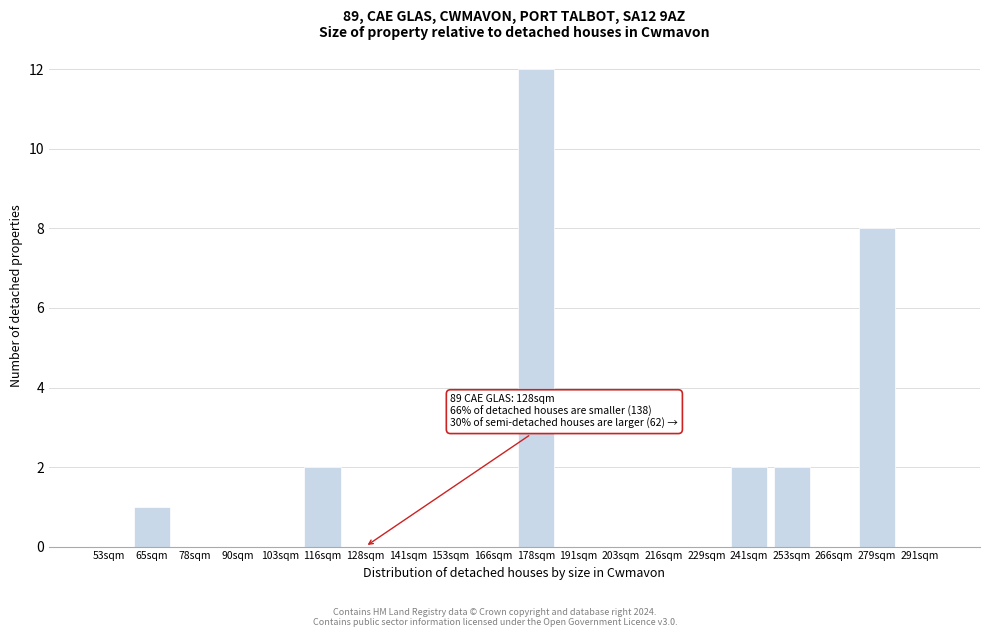

Reading left to right, transcribe all the data shown in this chart.

53sqm=0	65sqm=1	78sqm=0	90sqm=0	103sqm=0	116sqm=2	128sqm=0	141sqm=0	153sqm=0	166sqm=0	178sqm=12	191sqm=0	203sqm=0	216sqm=0	229sqm=0	241sqm=2	253sqm=2	266sqm=0	279sqm=8	291sqm=0